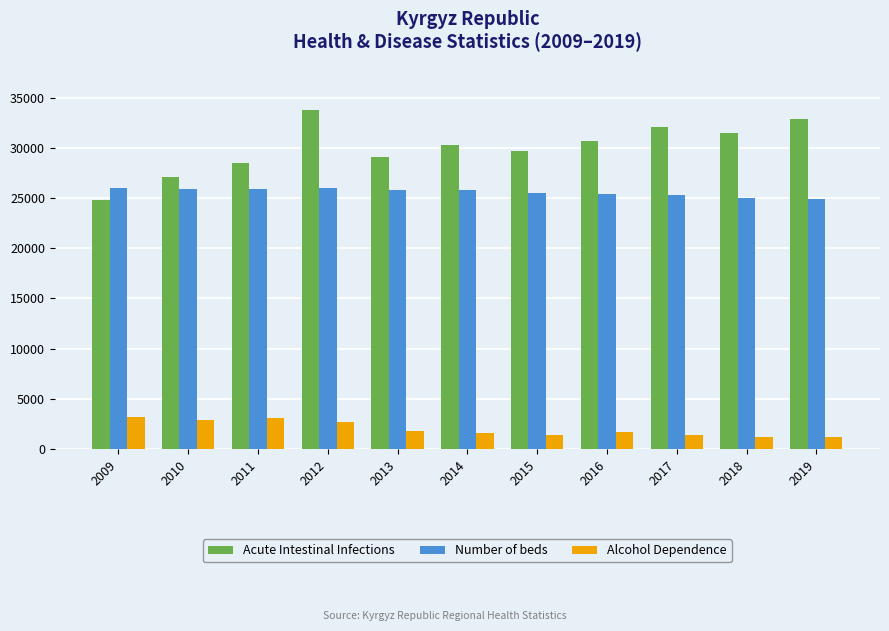

List the series in order of their peak value, lowest first.

Alcohol Dependence, Number of beds, Acute Intestinal Infections